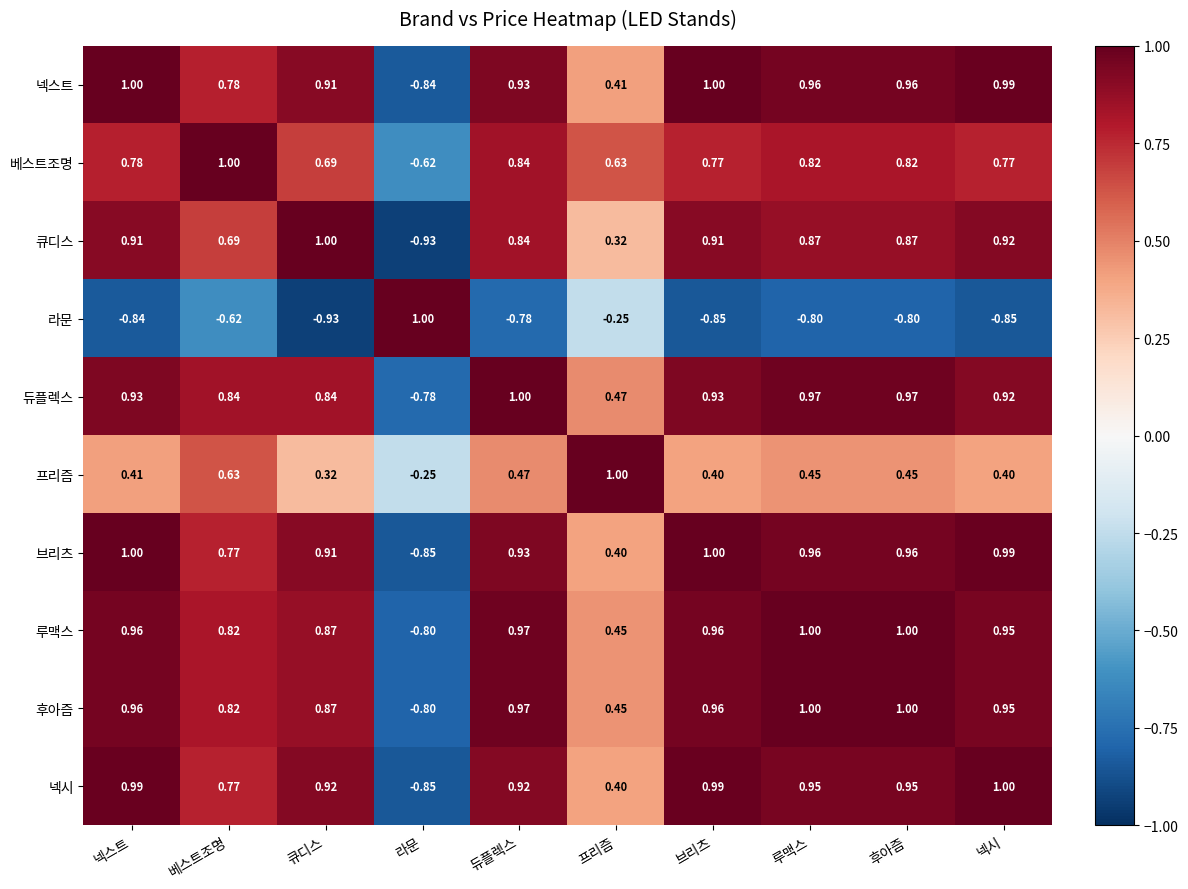

Where is 베스트조명 nearest to the value 0?

라문